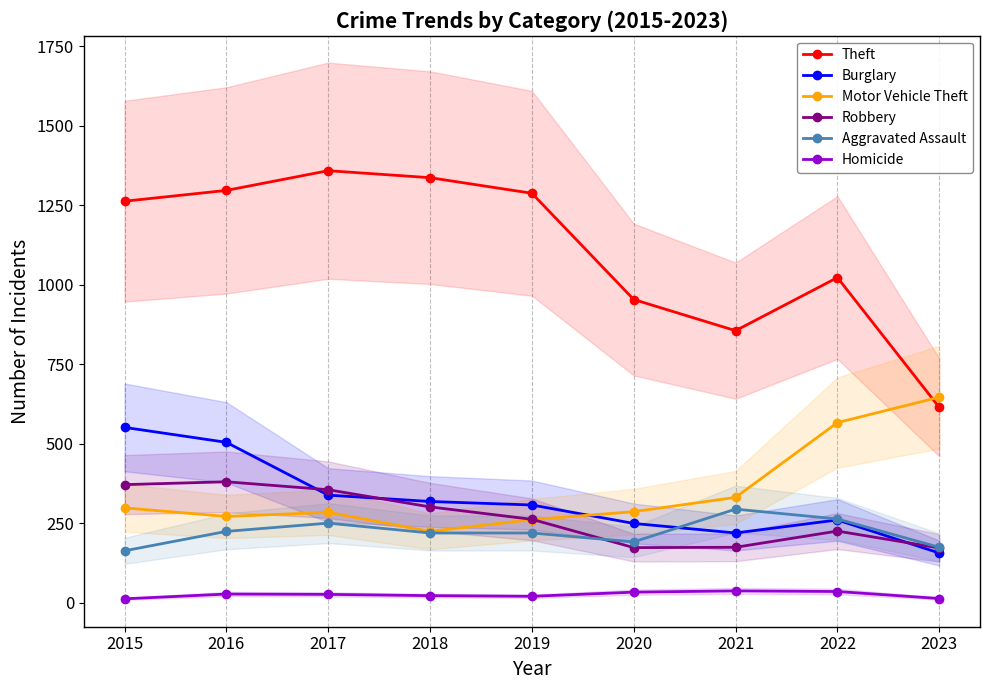

True or false: Theft has a value of 1023 at 2022.

True